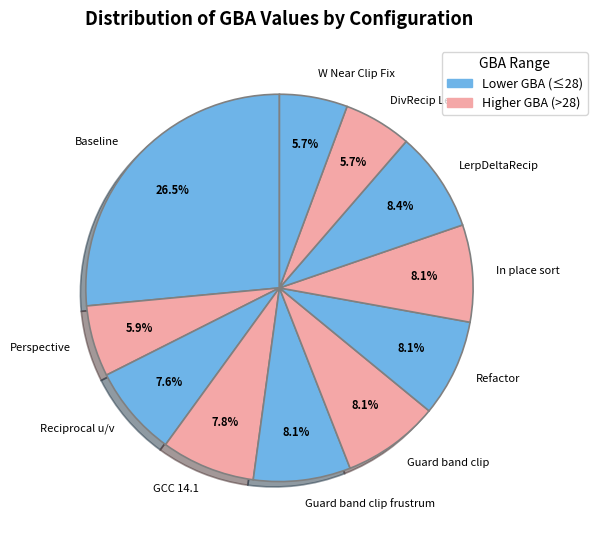

Does Baseline account for over 50% of the chart?

No